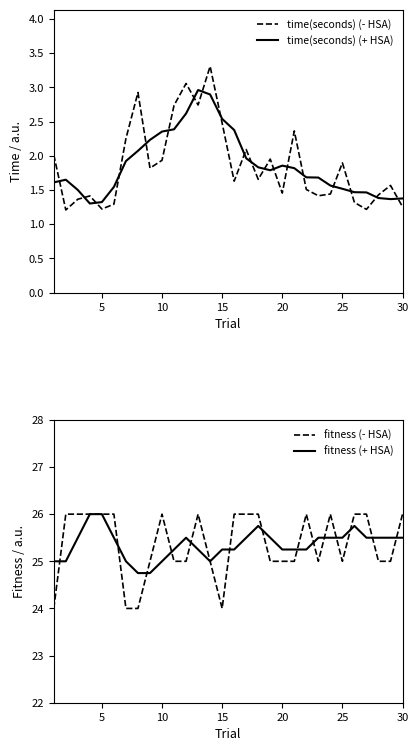

True or false: time(seconds) (+ HSA) and fitness (+ HSA) cross at least once.

False